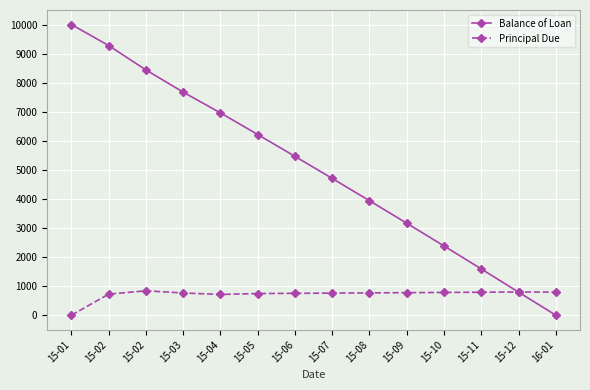

Count the number of categories in the chart.

14